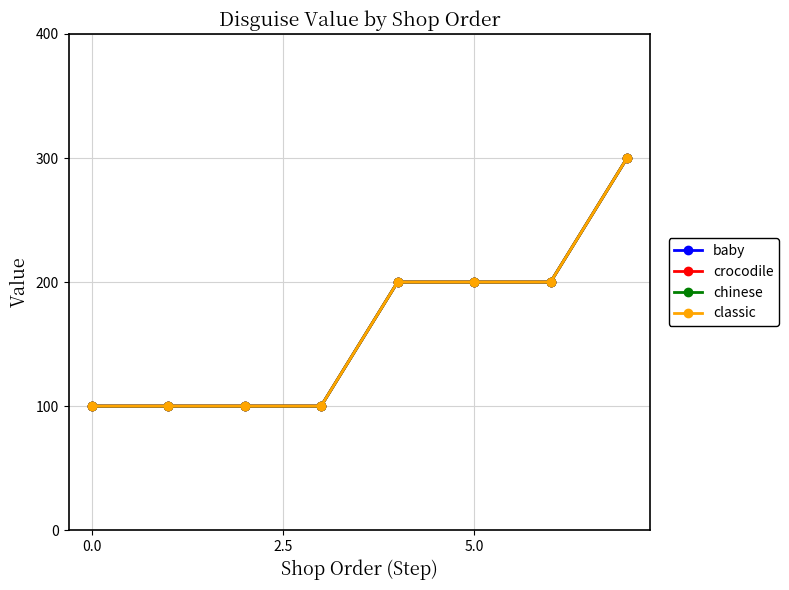

Is this an area chart (filled region under the line)?

No